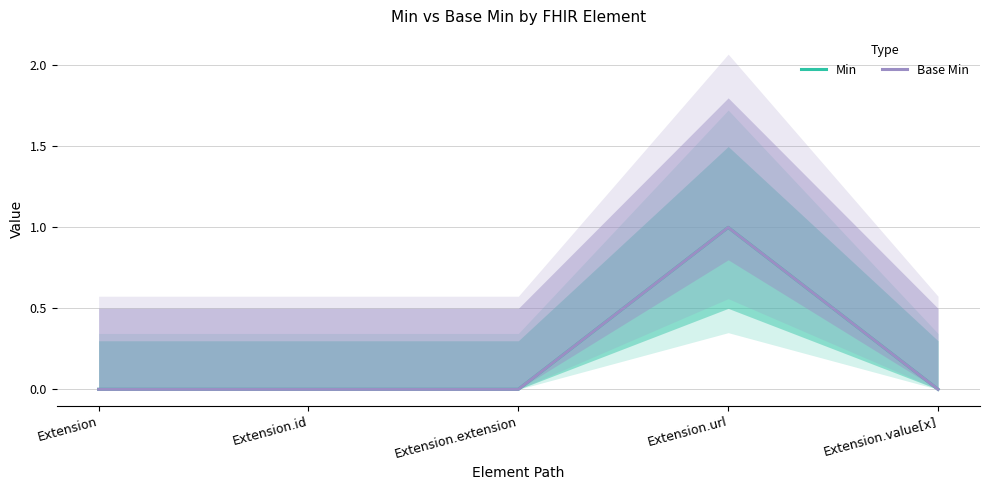

How many interior local peaks does the Min series have?

1